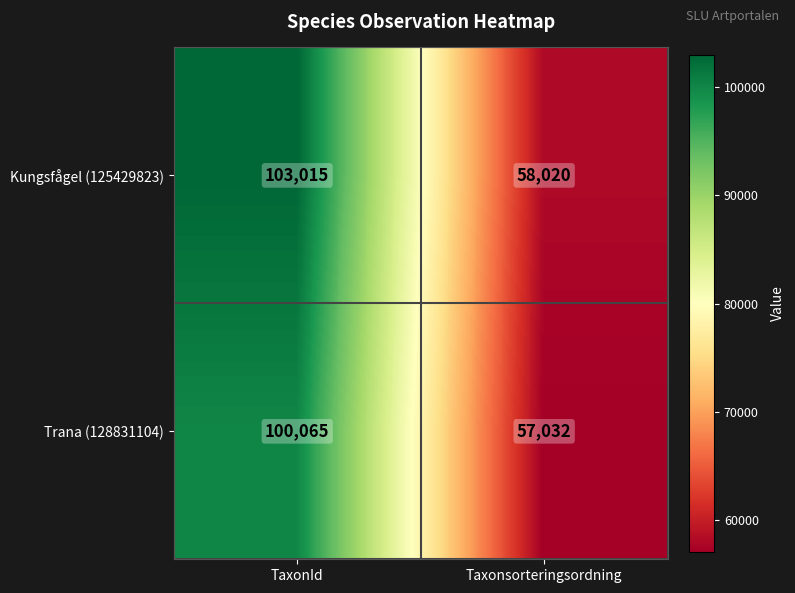

What is the minimum value for Kungsfågel (125429823)?

58020